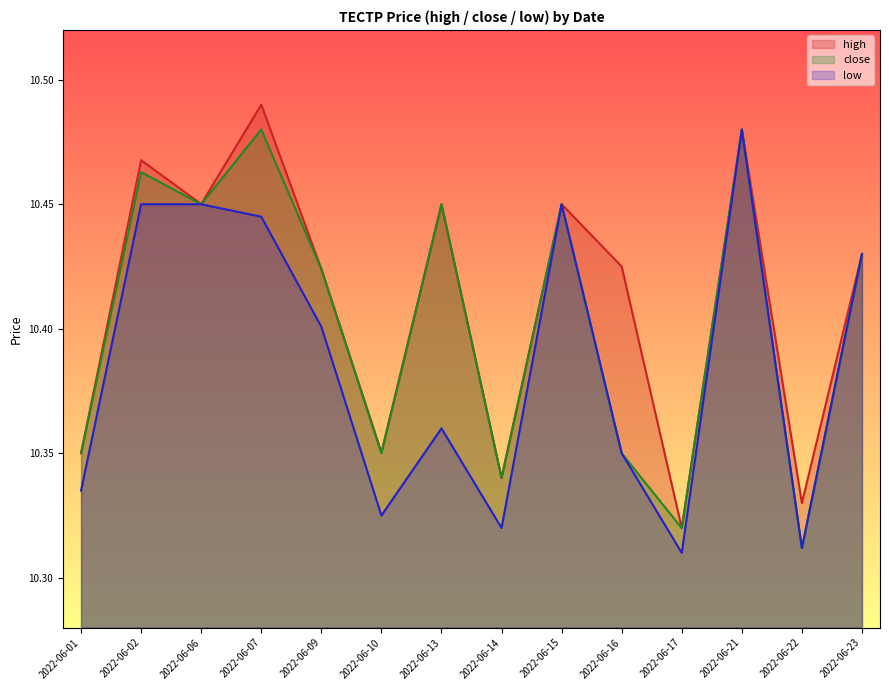

Rank the categories by high value from lowest to highest.

2022-06-17, 2022-06-22, 2022-06-14, 2022-06-01, 2022-06-10, 2022-06-09, 2022-06-16, 2022-06-23, 2022-06-13, 2022-06-15, 2022-06-06, 2022-06-02, 2022-06-21, 2022-06-07